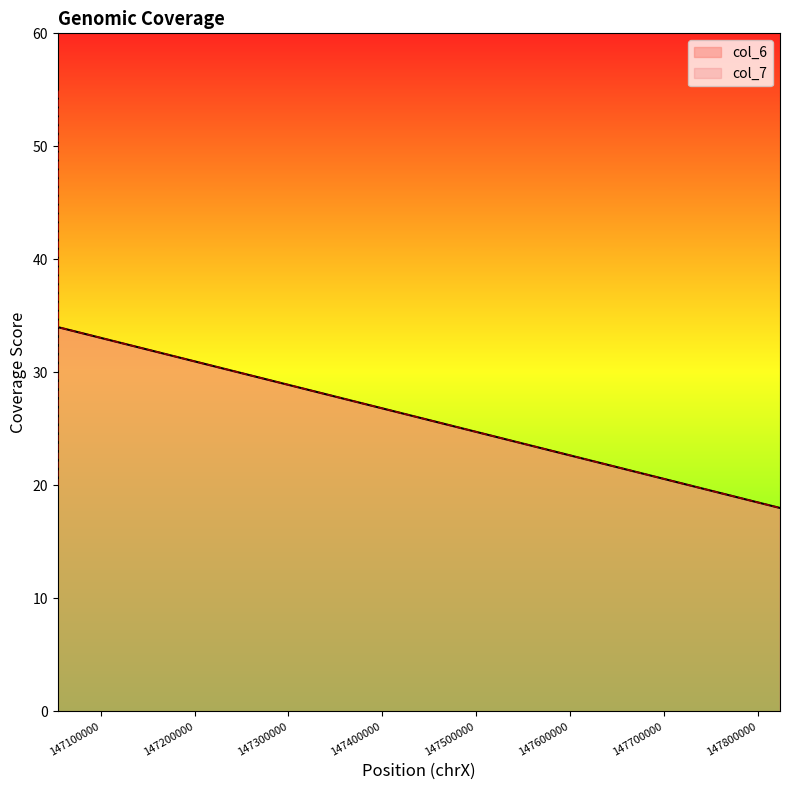

How many data points does each series have?

7